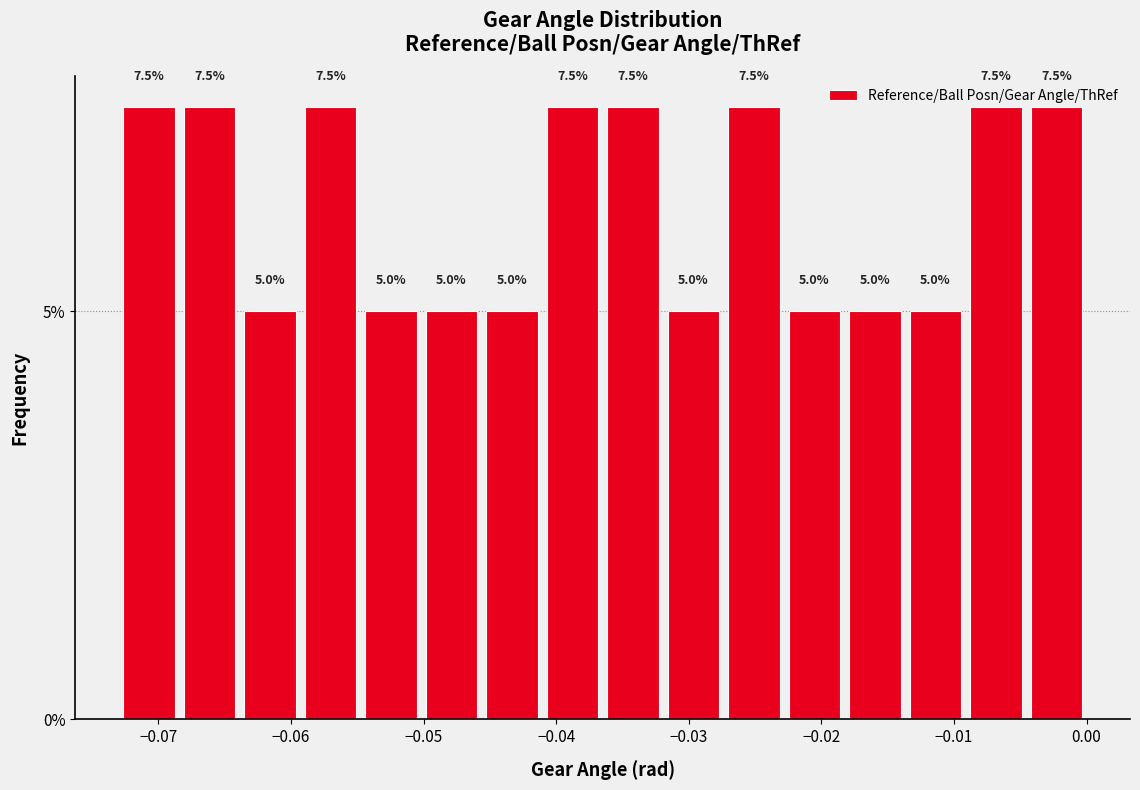

Reading left to right, transcribe this chart: for each bar, give the range it covers on the x-axis and its height. The bar edges are not printed on the chart, so give them approximately, as read against the axis.

-0.073 to -0.068: 7.5
-0.068 to -0.064: 7.5
-0.064 to -0.059: 5.0
-0.059 to -0.055: 7.5
-0.055 to -0.050: 5.0
-0.050 to -0.046: 5.0
-0.046 to -0.041: 5.0
-0.041 to -0.036: 7.5
-0.036 to -0.032: 7.5
-0.032 to -0.027: 5.0
-0.027 to -0.023: 7.5
-0.023 to -0.018: 5.0
-0.018 to -0.014: 5.0
-0.014 to -0.009: 5.0
-0.009 to -0.005: 7.5
-0.005 to 0.000: 7.5